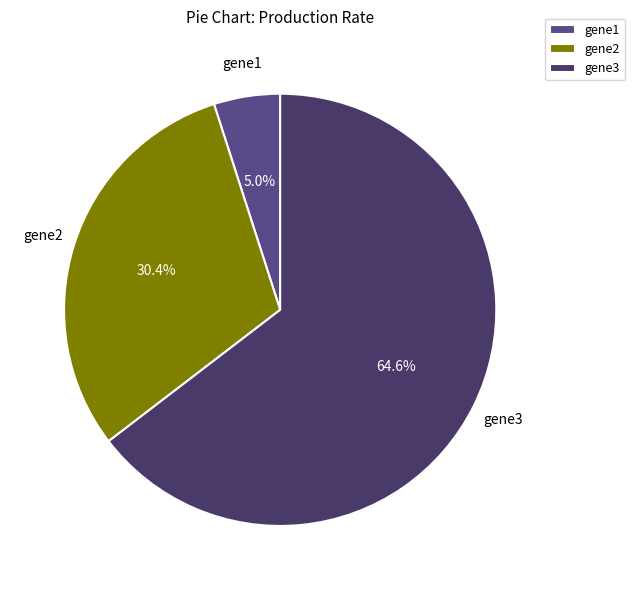

To the nearest percent, what percentage of the pie is gene1?

5%